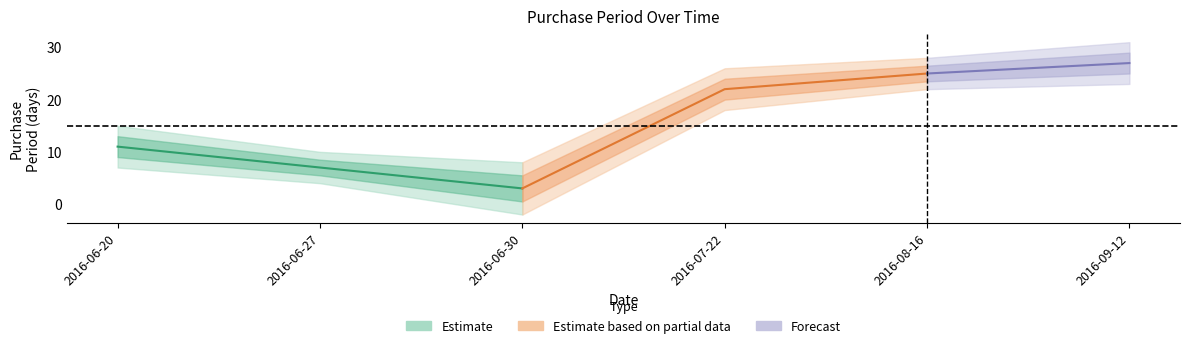

How many interior local valleys (lower than both neighbors) does the data have?

1